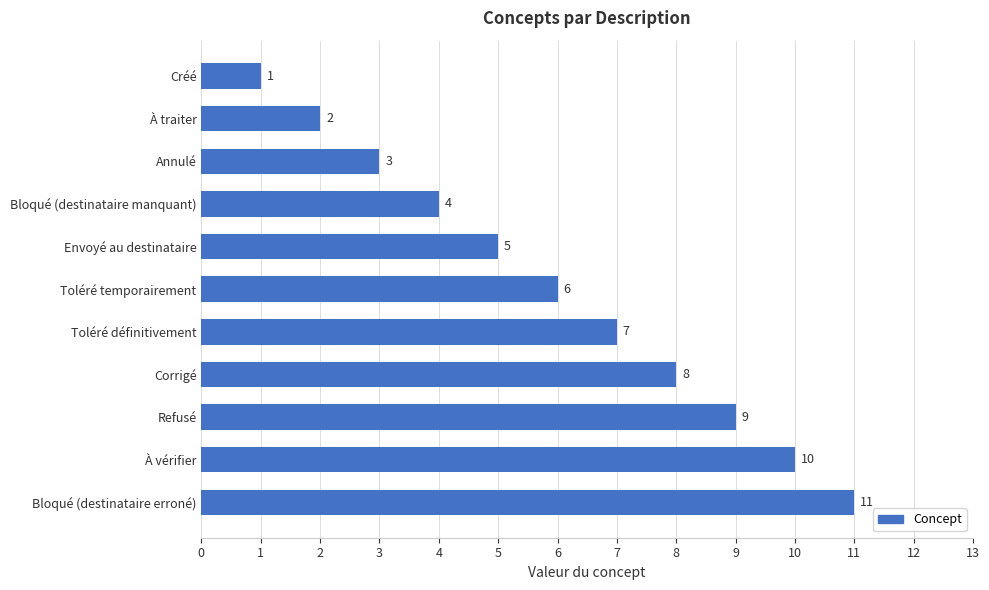

How many values are between 3 and 9?

7